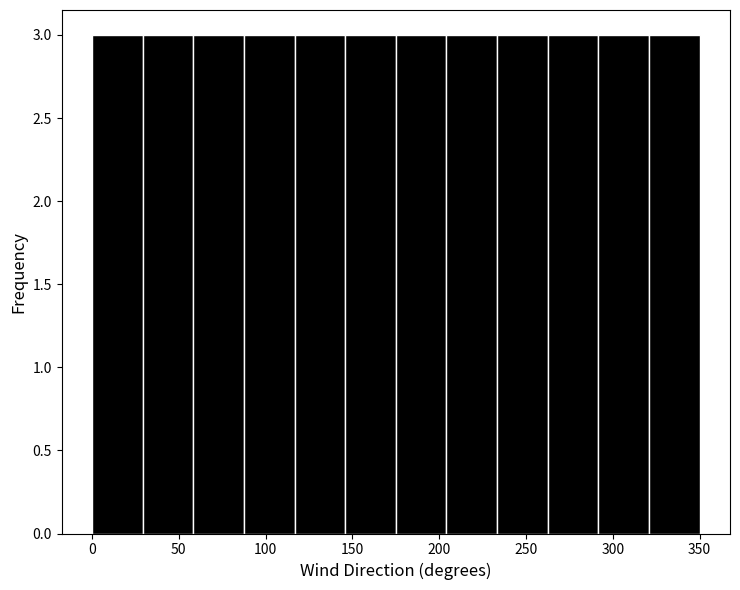

Reading left to right, transcribe this chart: for each bar, give the range it covers on the x-axis and its height. Neither the bar edges nor the heights are printed on the chart, so give them approximately, as read against the axes.

0 to 30: 3
30 to 60: 3
60 to 90: 3
90 to 115: 3
115 to 145: 3
145 to 175: 3
175 to 205: 3
205 to 235: 3
235 to 265: 3
265 to 290: 3
290 to 320: 3
320 to 350: 3